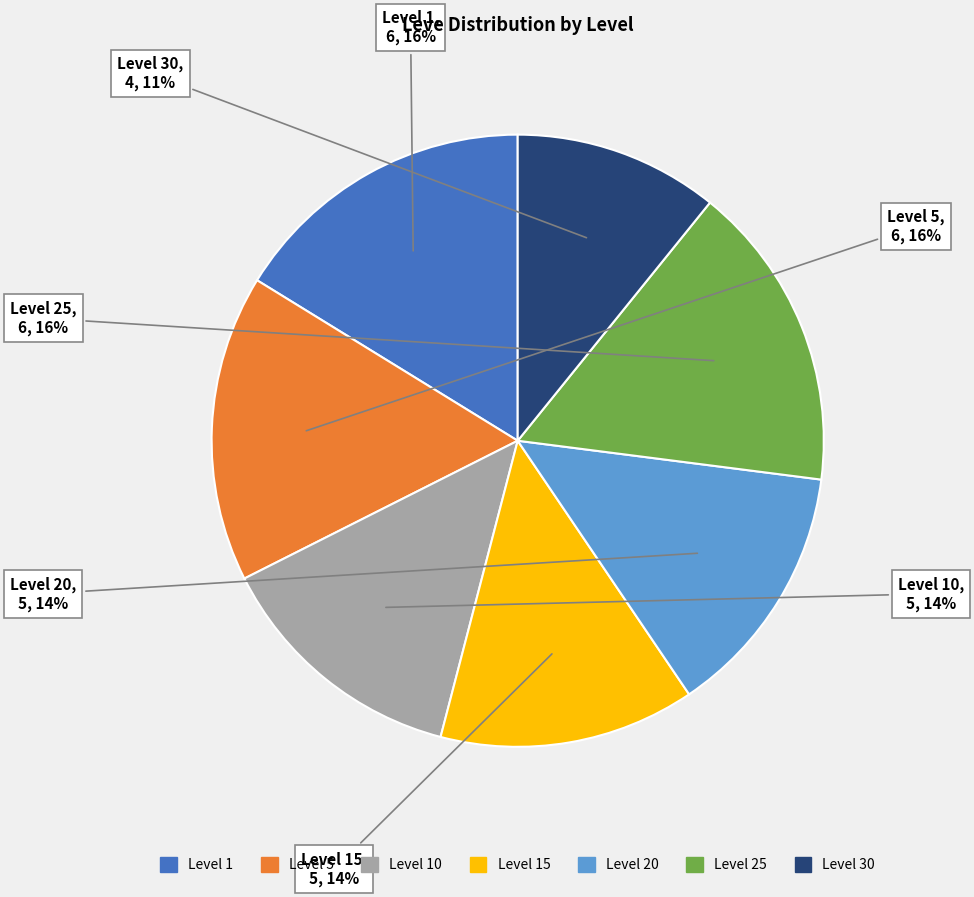

Is there a majority slice in this chart?

No